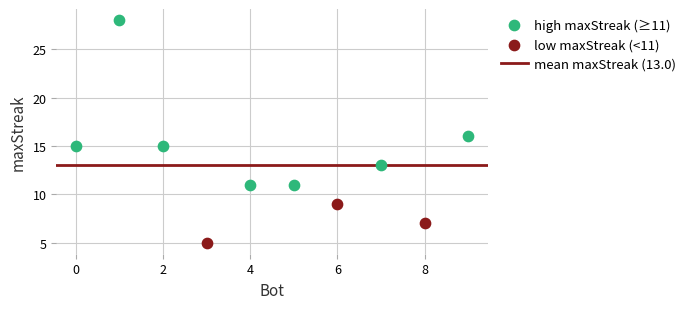

Which series has the largest Y range (max minus min)?

high maxStreak (≥11)